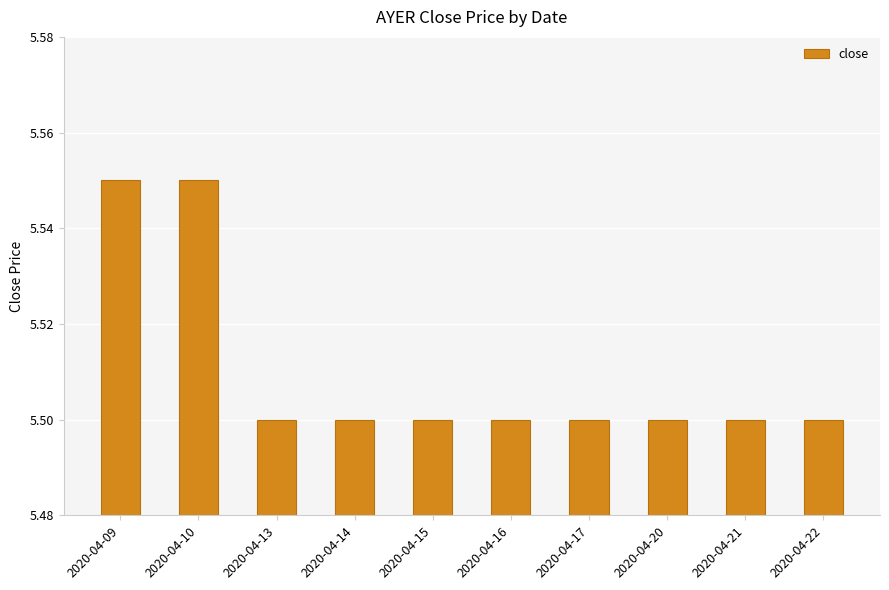

What is the ratio of the value at 2020-04-14 to the value at 2020-04-17?

1.0